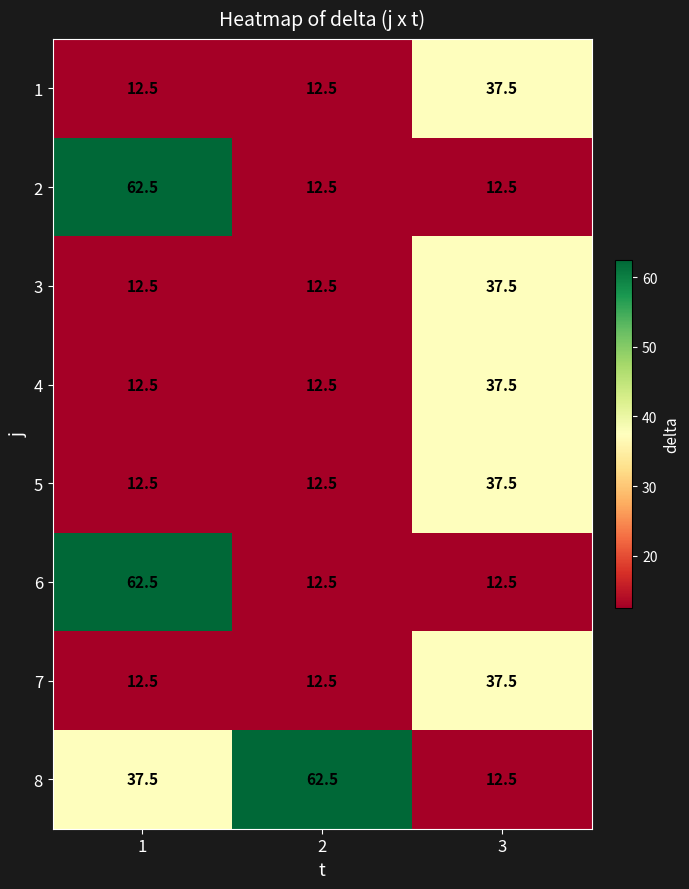

What is the maximum value shown in the chart?

62.5